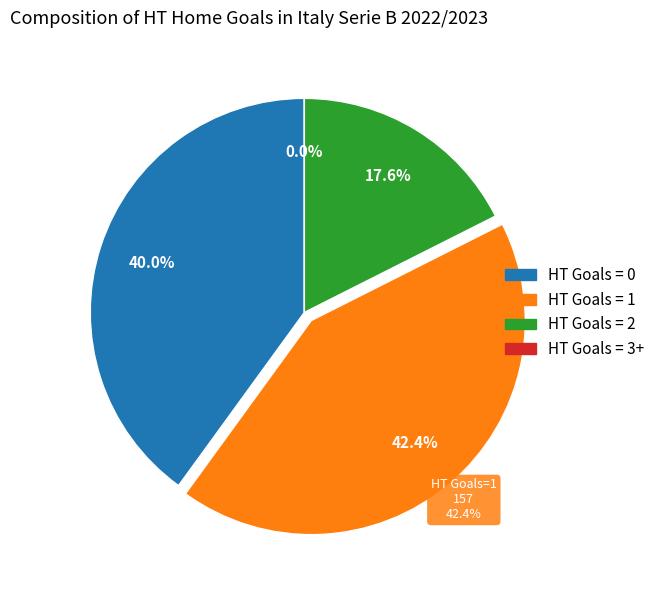

Combined, do 2 and 0 account for over 50%?

Yes